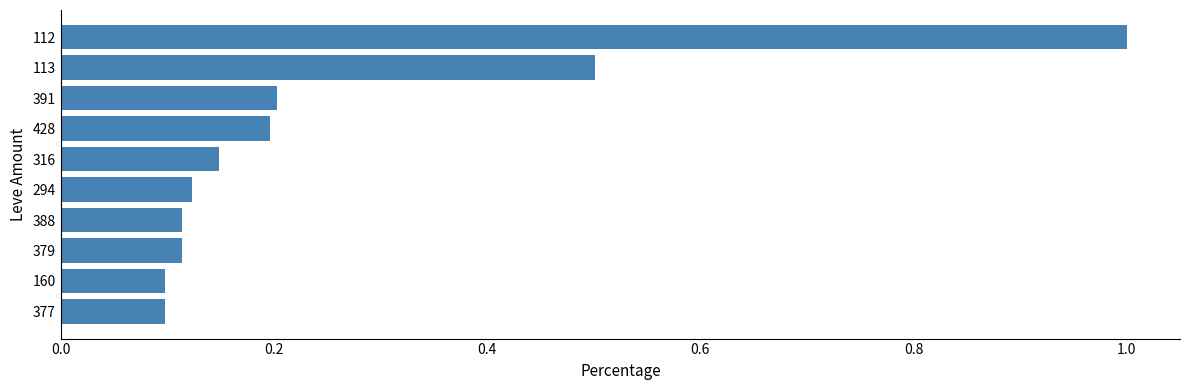

What is the sum of all values?

2.6